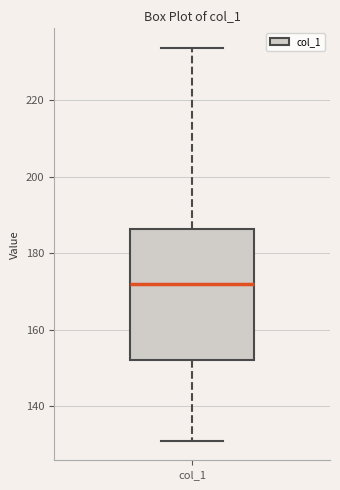

Where is the upper edge of the box for col_1 on the y-axis? The values are not printed on the chart, so give them approximately, as read against the axis.

186